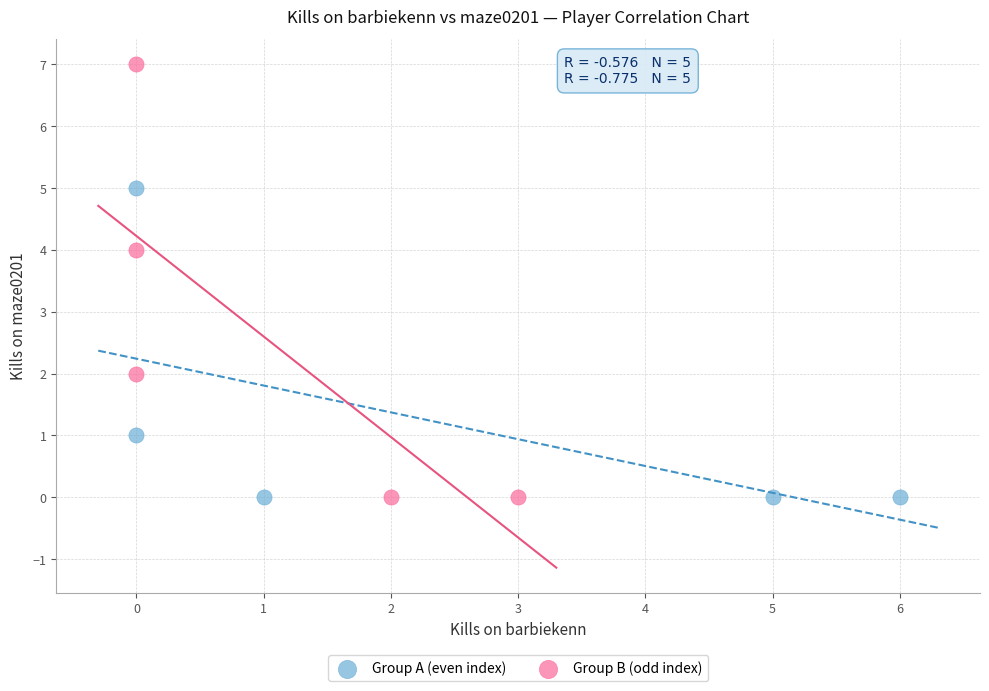

Which series has the widest spread of Y values?

Group B (odd index)